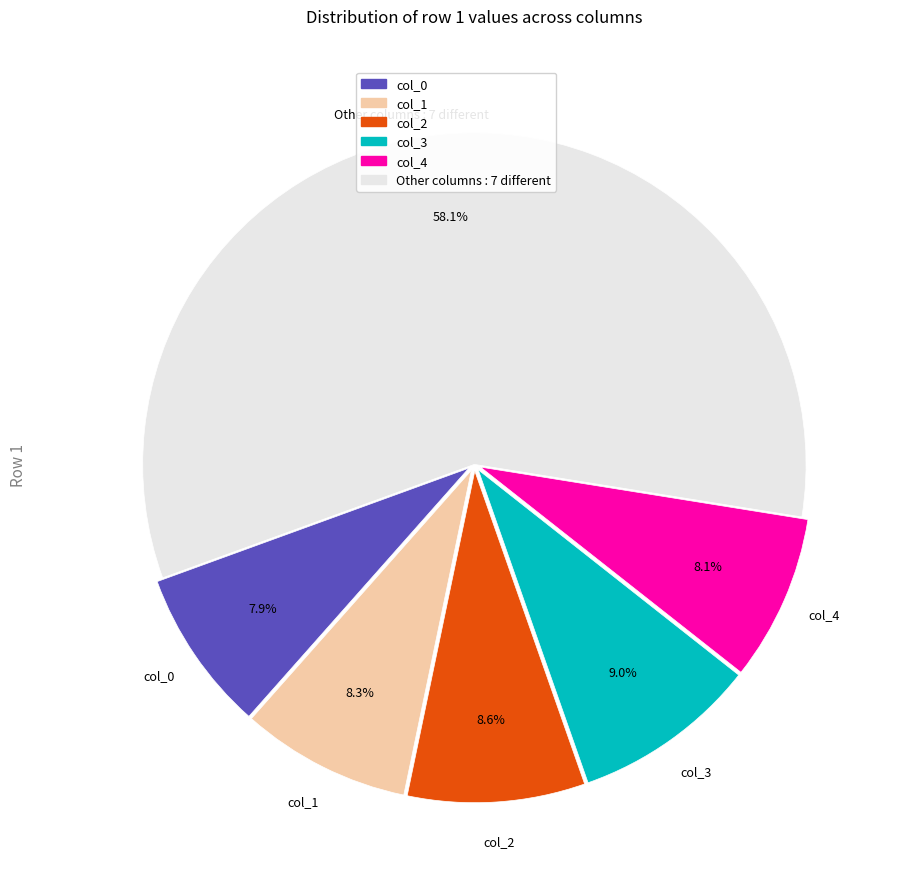

Is there a majority slice in this chart?

Yes